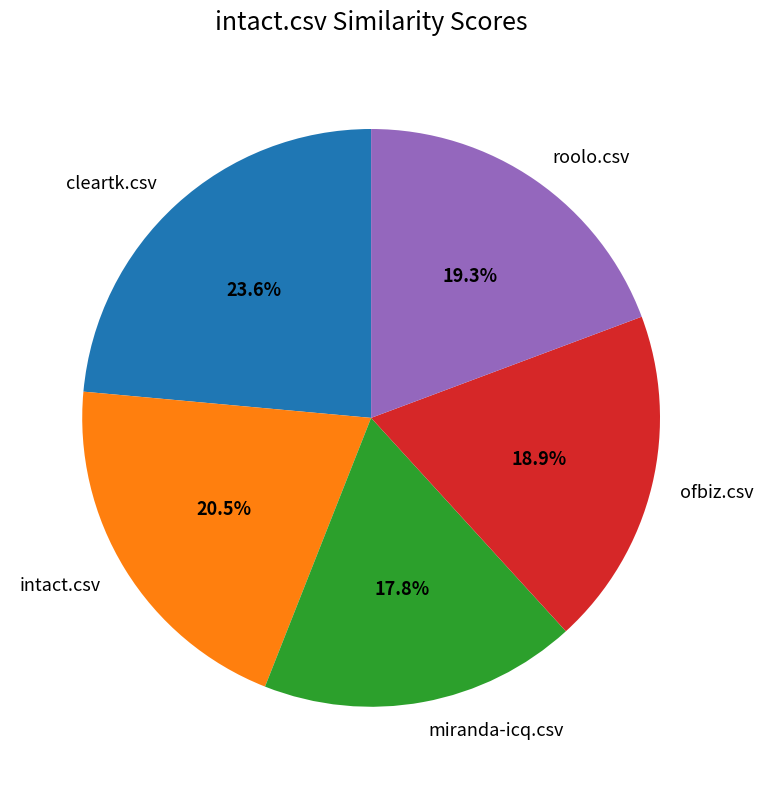

What percentage is the roolo.csv slice, to the nearest percent?

19%